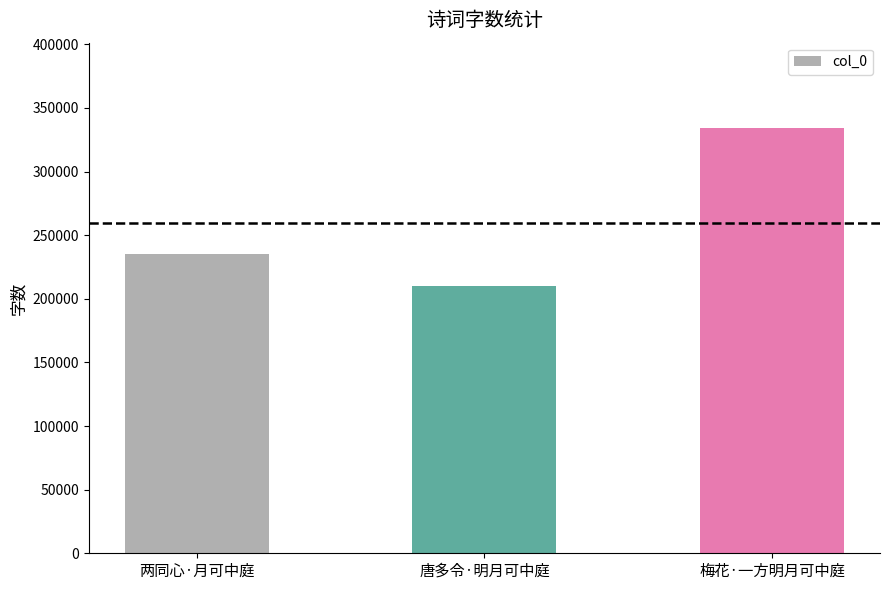

List the labels in order of value, largest first.

梅花·一方明月可中庭, 两同心·月可中庭, 唐多令·明月可中庭